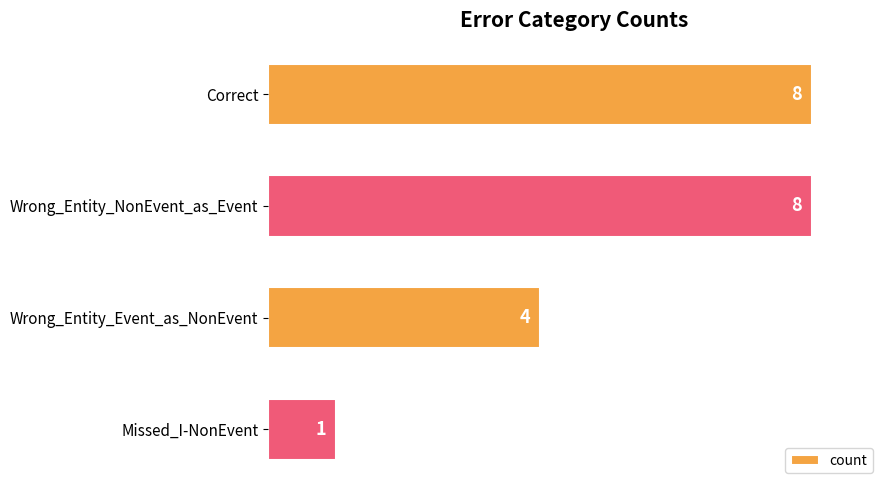

Reading top to bottom, transcribe all the data shown in this chart.

Correct=8	Wrong_Entity_NonEvent_as_Event=8	Wrong_Entity_Event_as_NonEvent=4	Missed_I-NonEvent=1